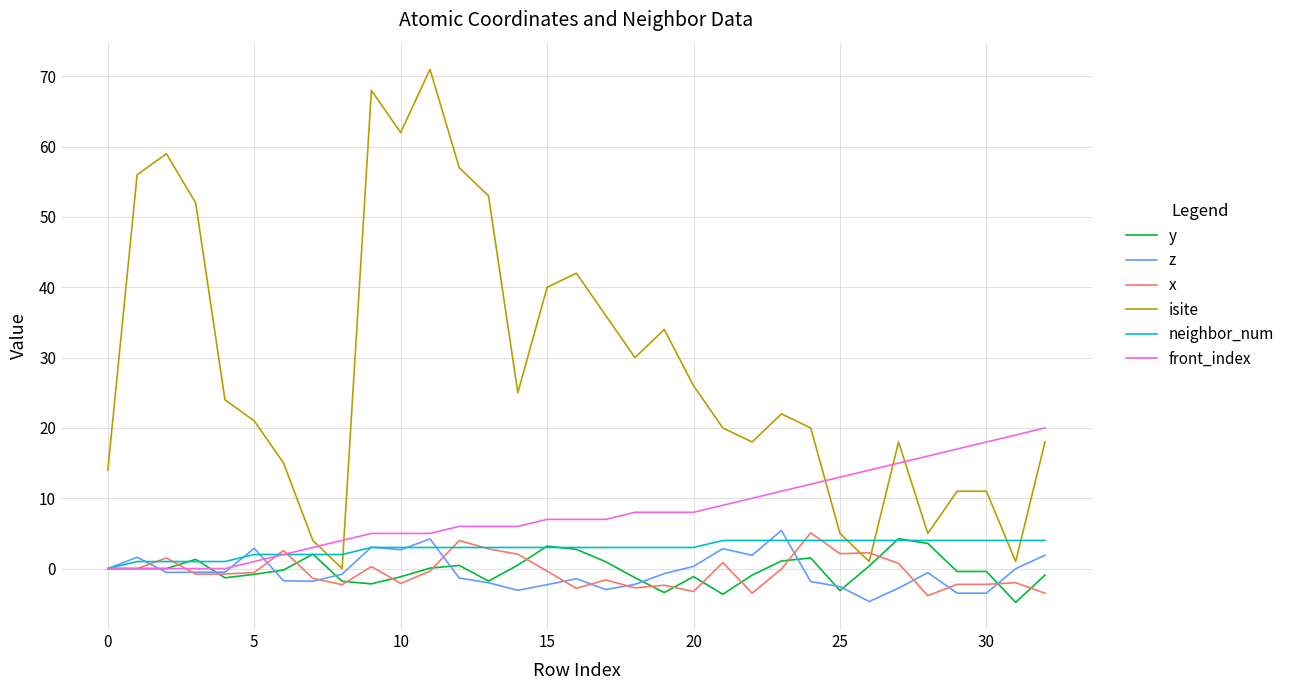

Which series has the largest range (max minus min)?

isite